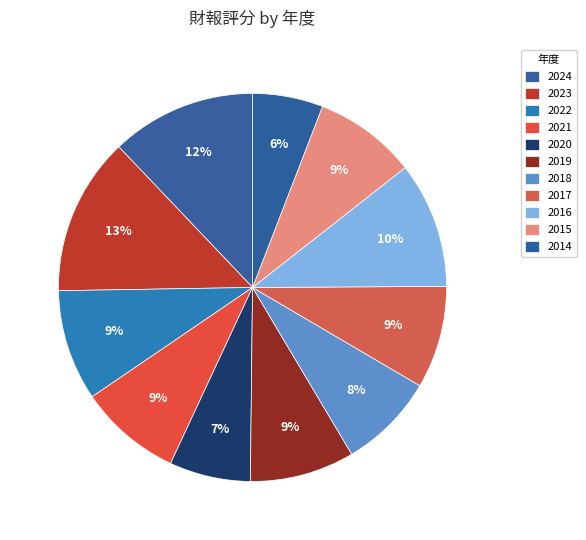

What is the largest slice in the pie chart?

2023